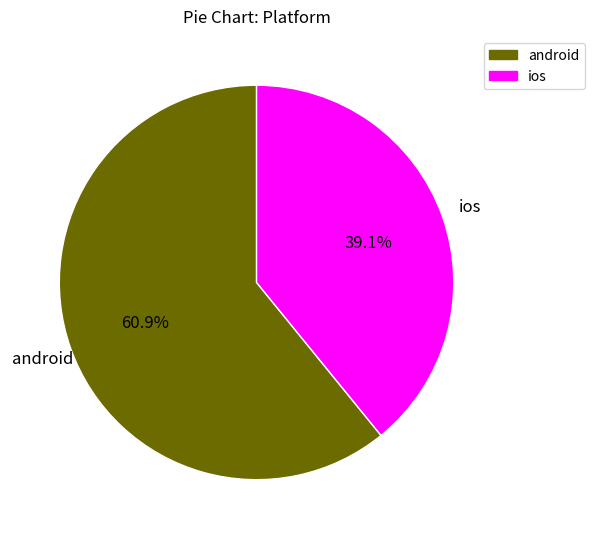

What percentage do android and ios together represent?

100.0%